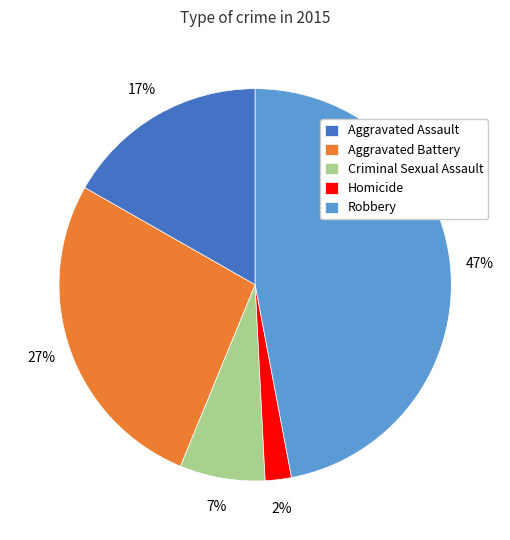

To the nearest percent, what portion does Homicide represent?

2%